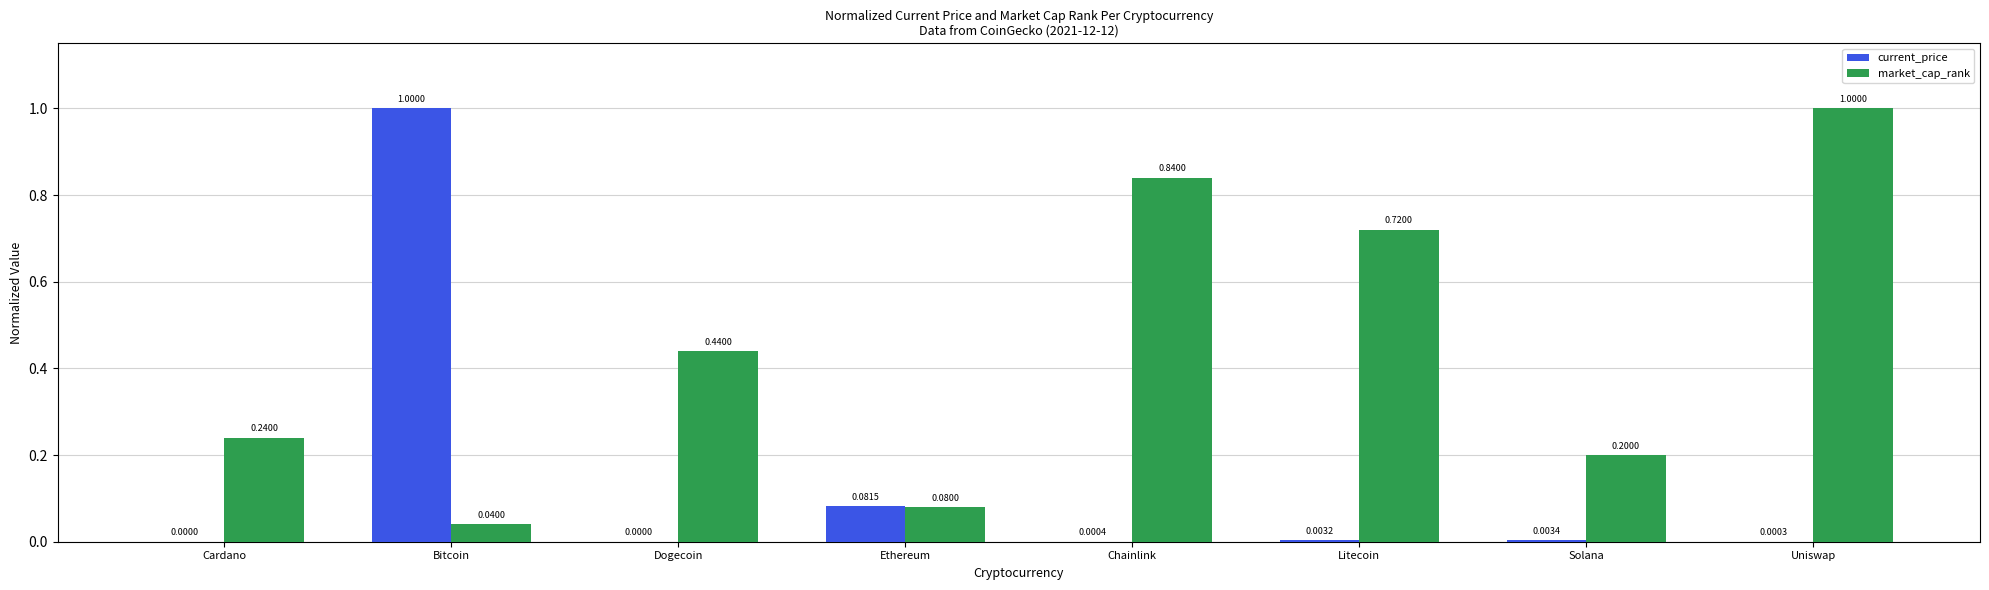

Which series has the largest total across all categories?

market_cap_rank